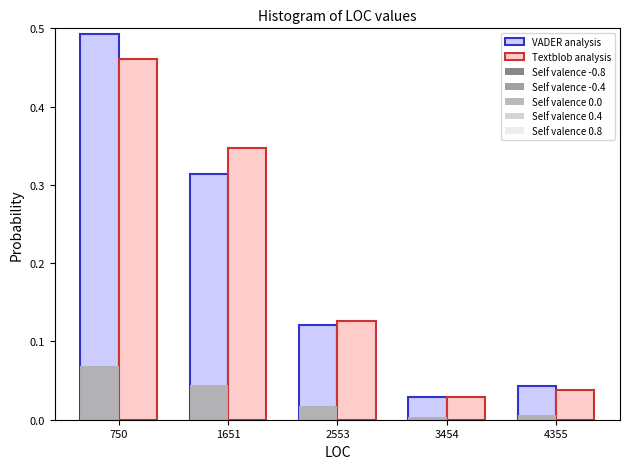

At which category is the sum across all series the highest?

750